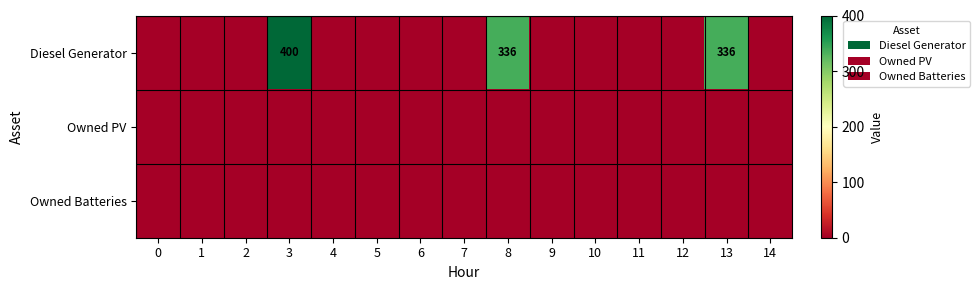

At which category does the chart reach its peak across all series?

3